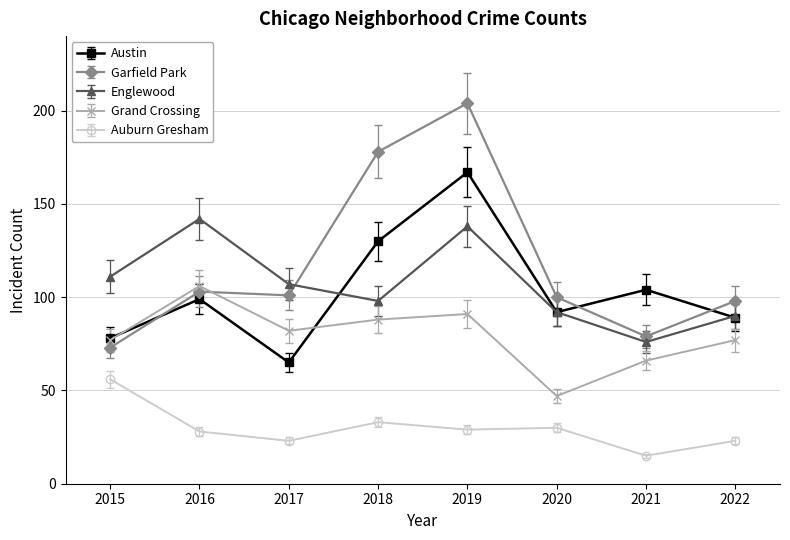

Rank the series by their maximum value, from lowest to highest.

Auburn Gresham, Grand Crossing, Englewood, Austin, Garfield Park